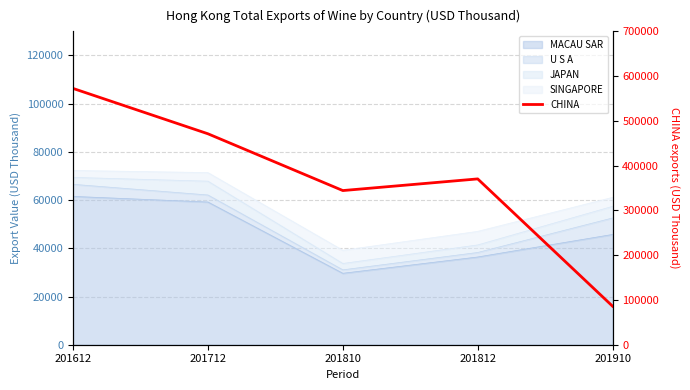

Does the chart display data point markers on the line(s)?

No